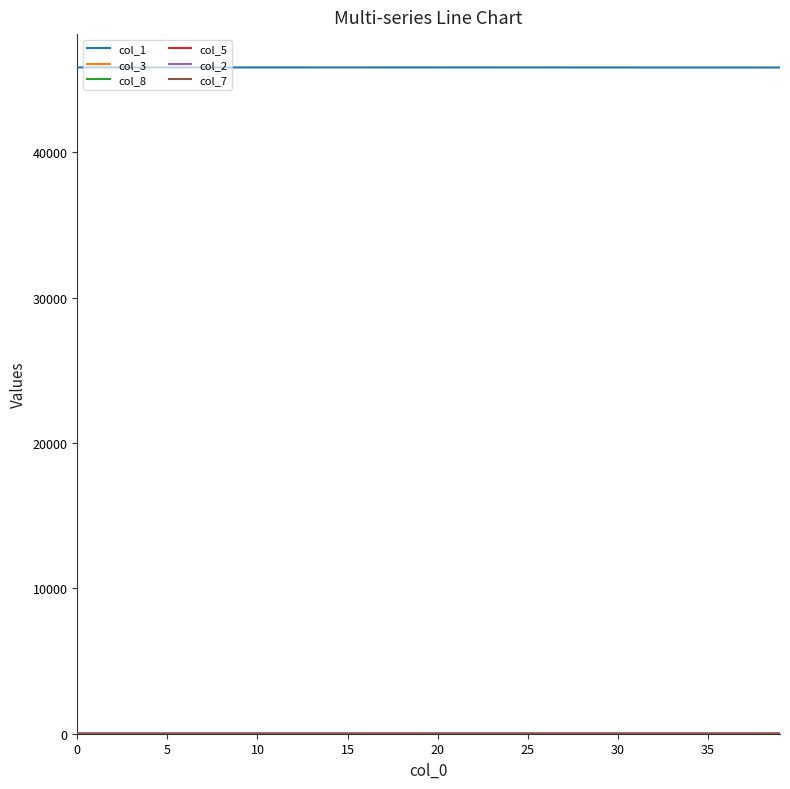

How many lines are shown in the chart?

6